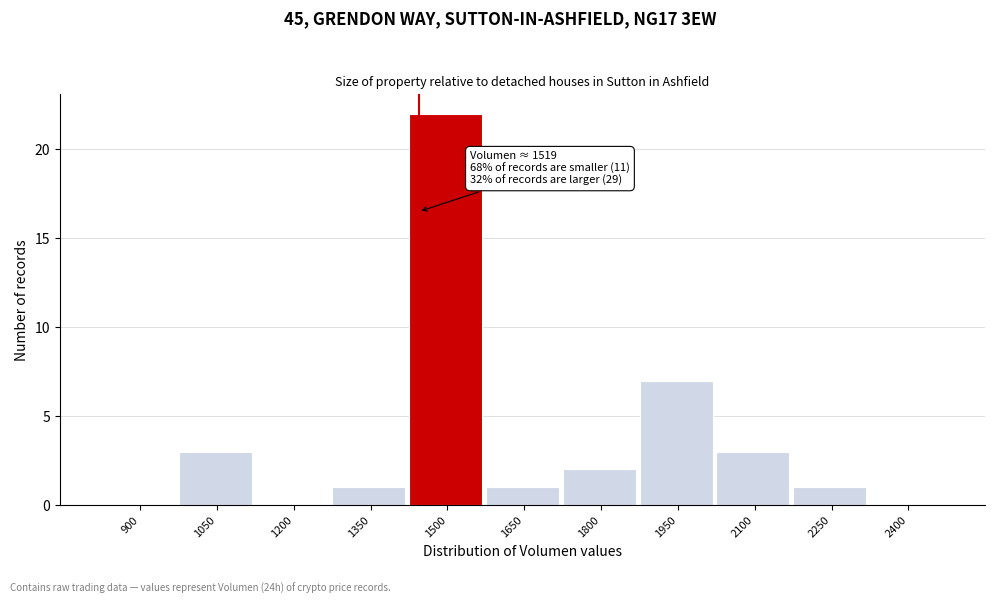

Reading right to left, extract all data points from this chart.

2400=0	2250=1	2100=3	1950=7	1800=2	1650=1	1500=22	1350=1	1200=0	1050=3	900=0